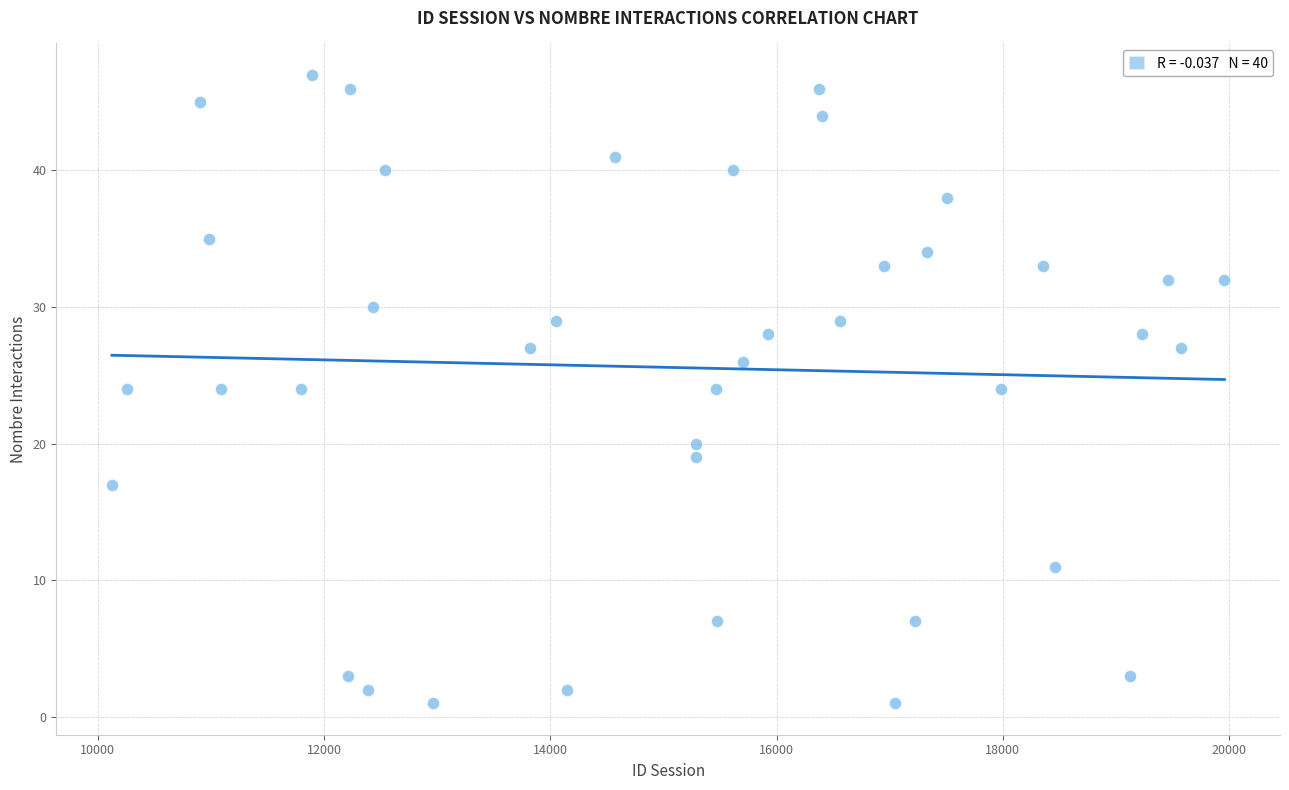

What is the range of Y values (max minus min)?

46